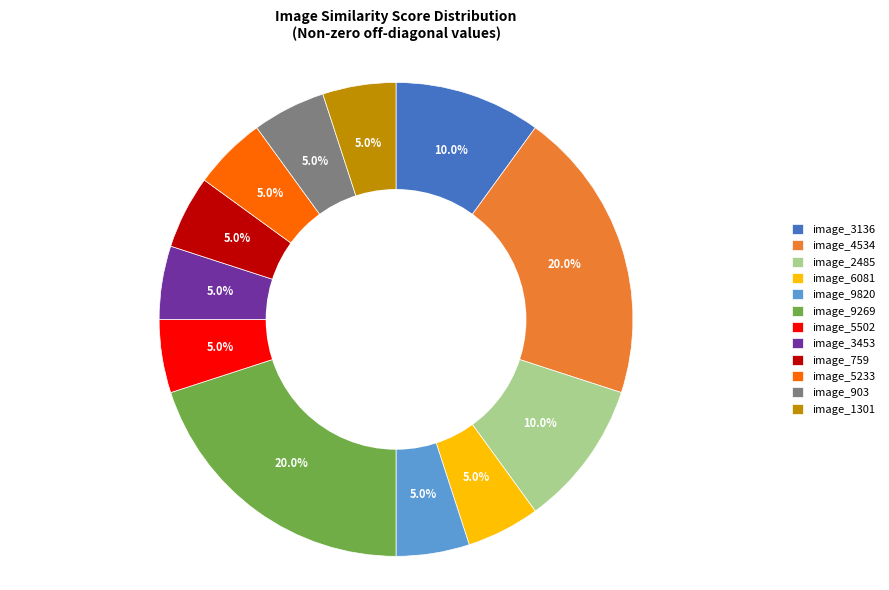

What percentage is the image_4534 slice, to the nearest percent?

20%